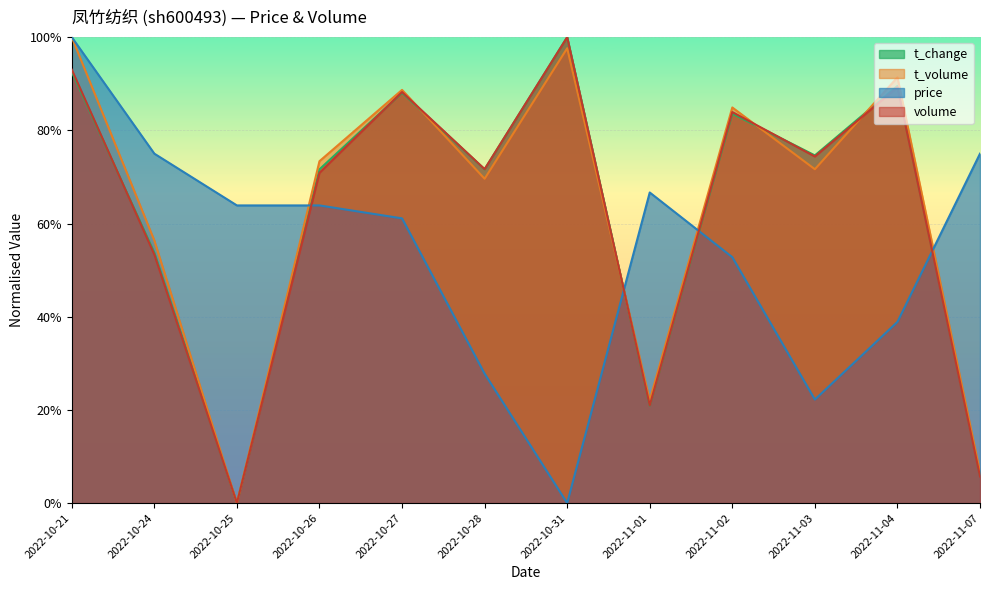

What is the total value across all series at 2022-10-28?

2.4